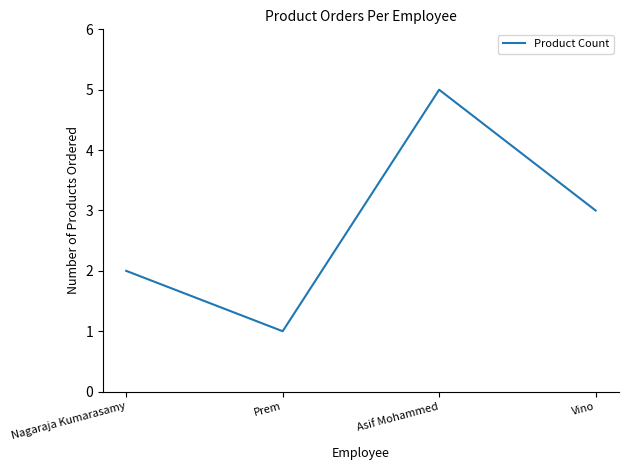

How many interior local peaks (higher than both neighbors) does the data have?

1